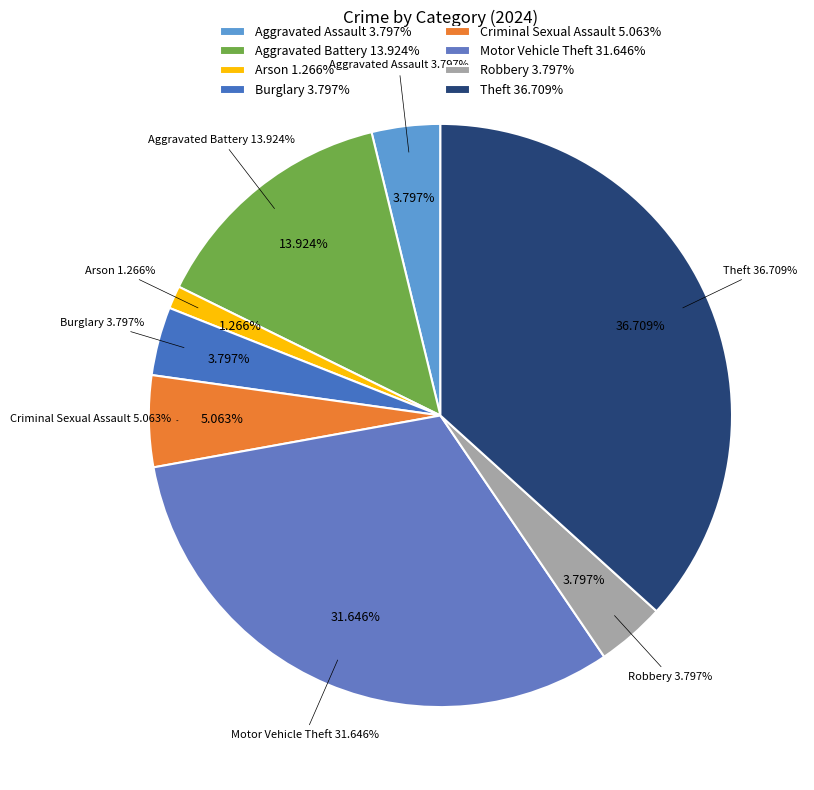

Does Theft account for over 50% of the chart?

No